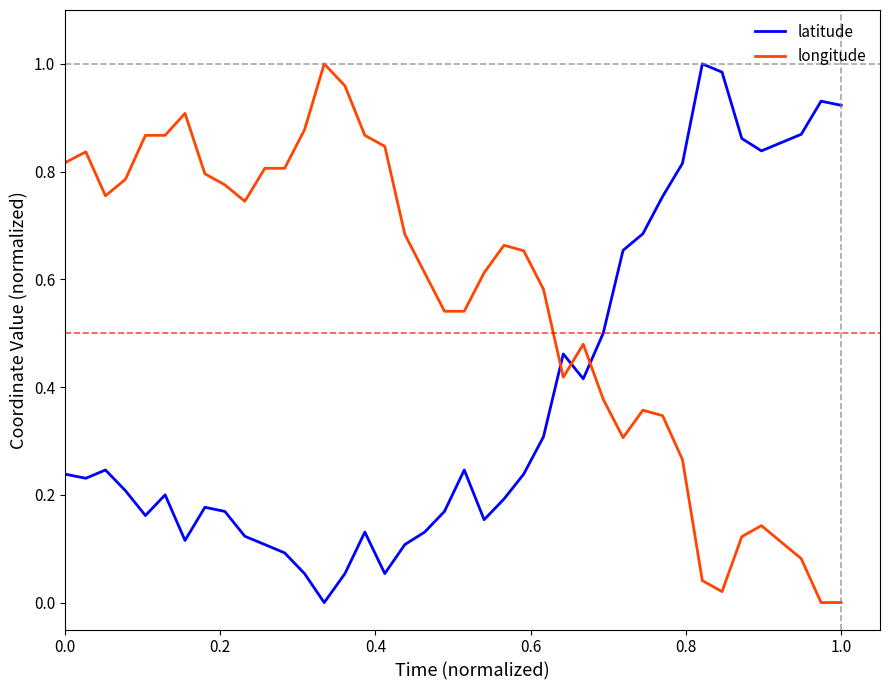

Rank the series by their average value, from lowest to highest.

latitude, longitude